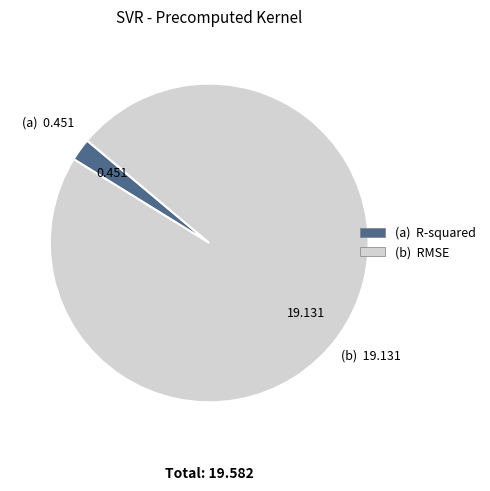

Rank the categories by value from highest to lowest.

RMSE, R-squared